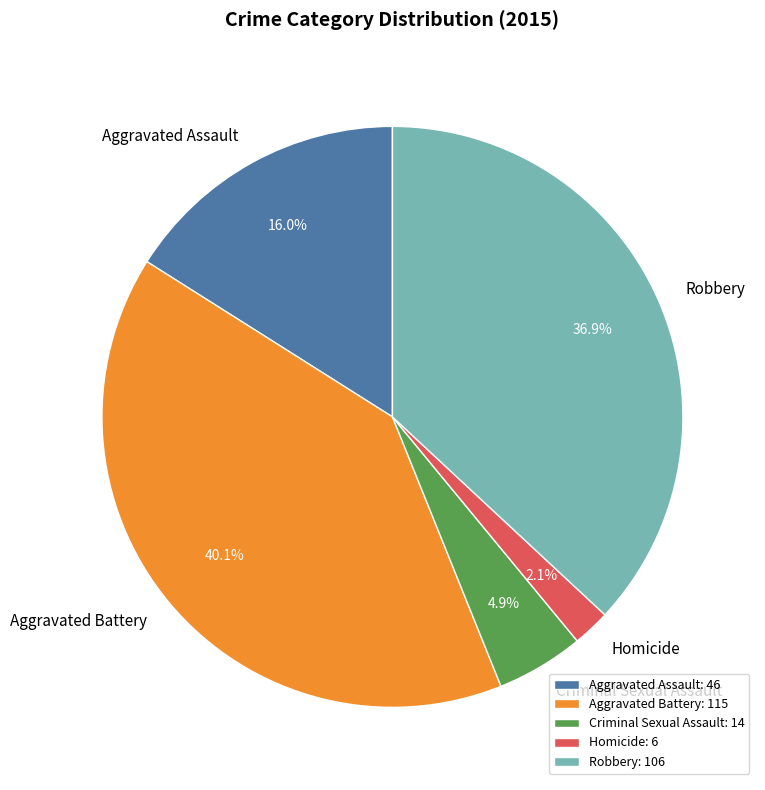

Is there a majority slice in this chart?

No